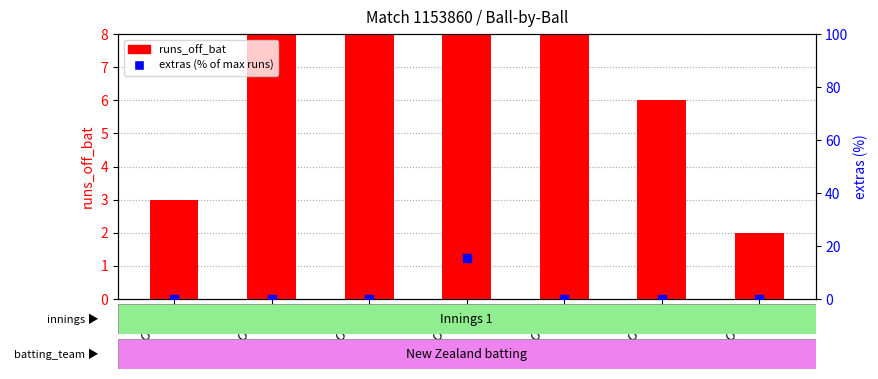

What are all the series names shown in the legend?

runs_off_bat, extras (% of max runs)